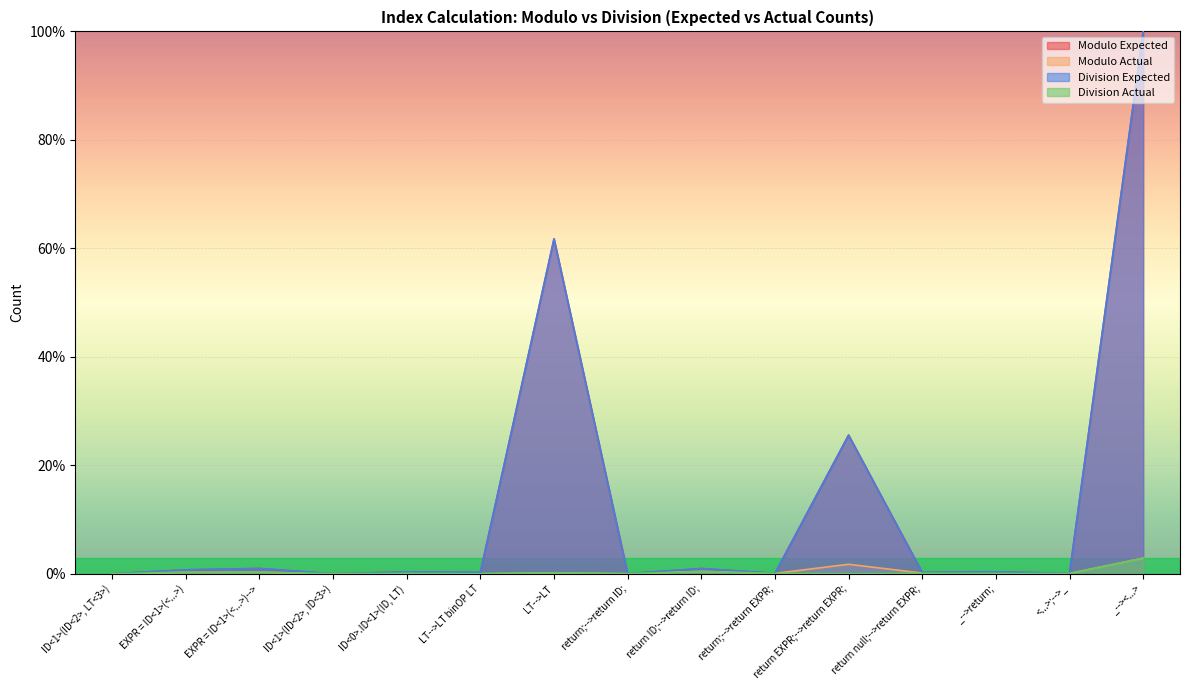

What is the value of the Division Expected point at the 7th from the left?

0.6